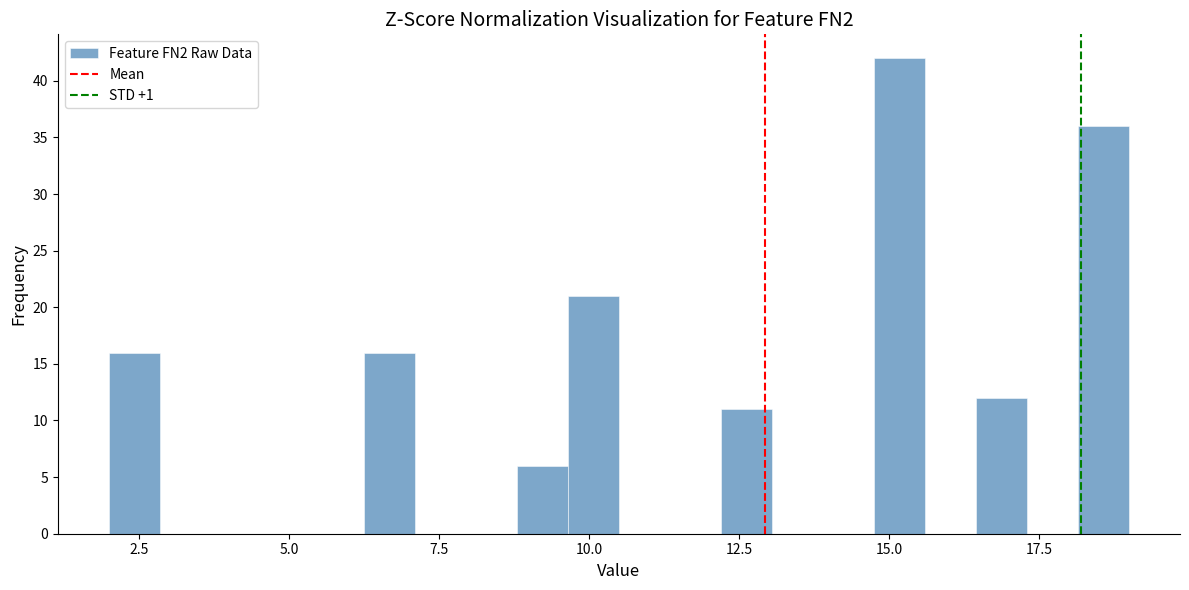

Around what value on the x-axis is the tallest bar? Give the approximate position of its centre, as read against the axis.

15.0